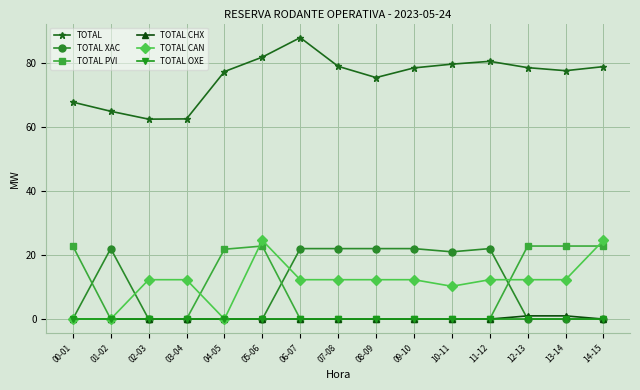

In TOTAL, how many points are higher than both neighbors (excluding endpoints)?

2